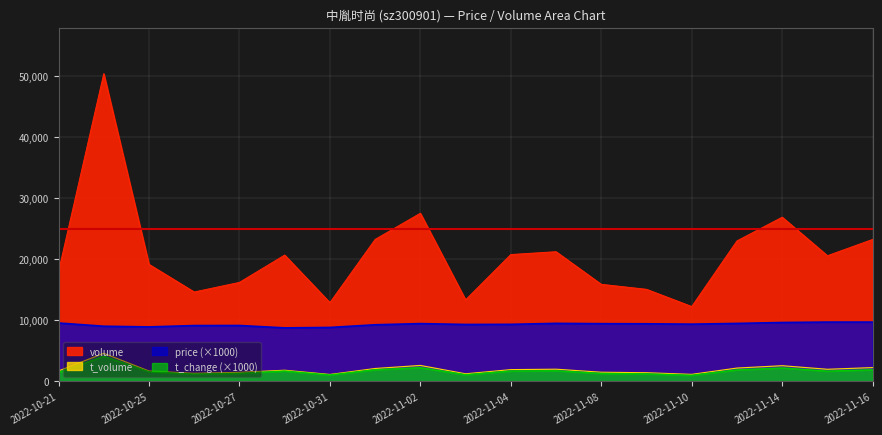

What is the label of the 8th point from the right?

2022-11-07